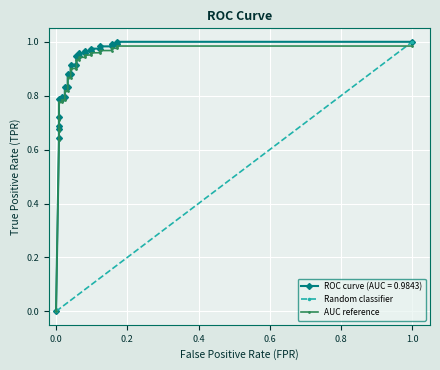

Is it true that the value at 8 is 0.4?

False